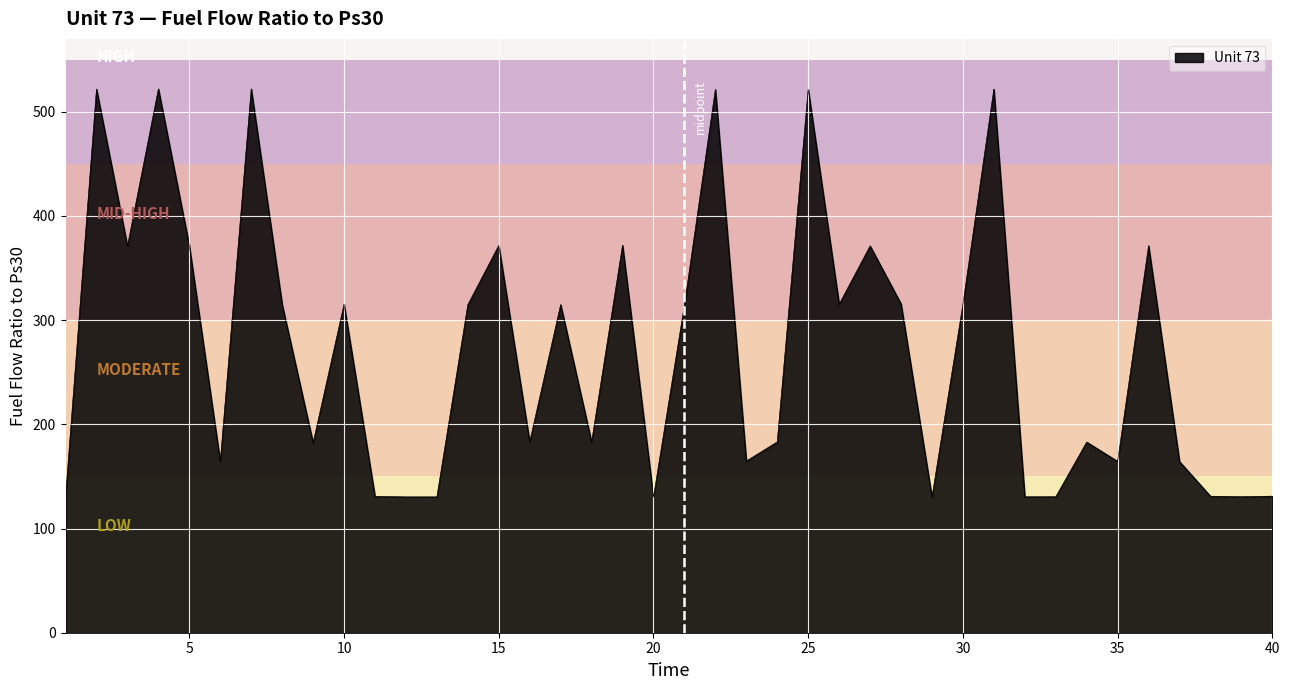

What is the difference between the maximum and minimum values?

391.8